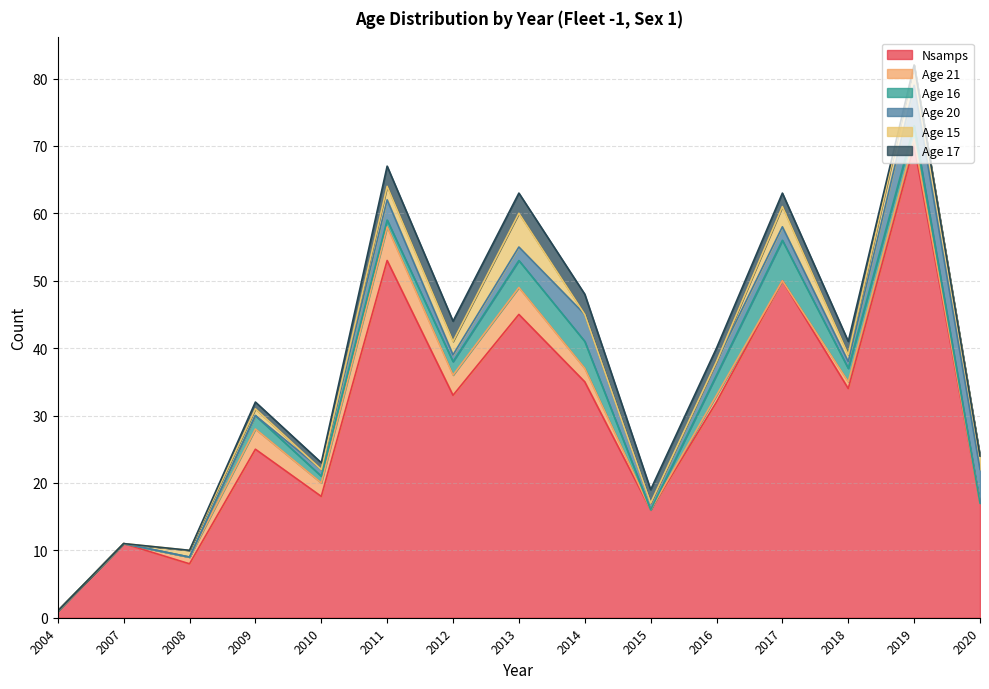

At which label does Nsamps reach its minimum?

2004